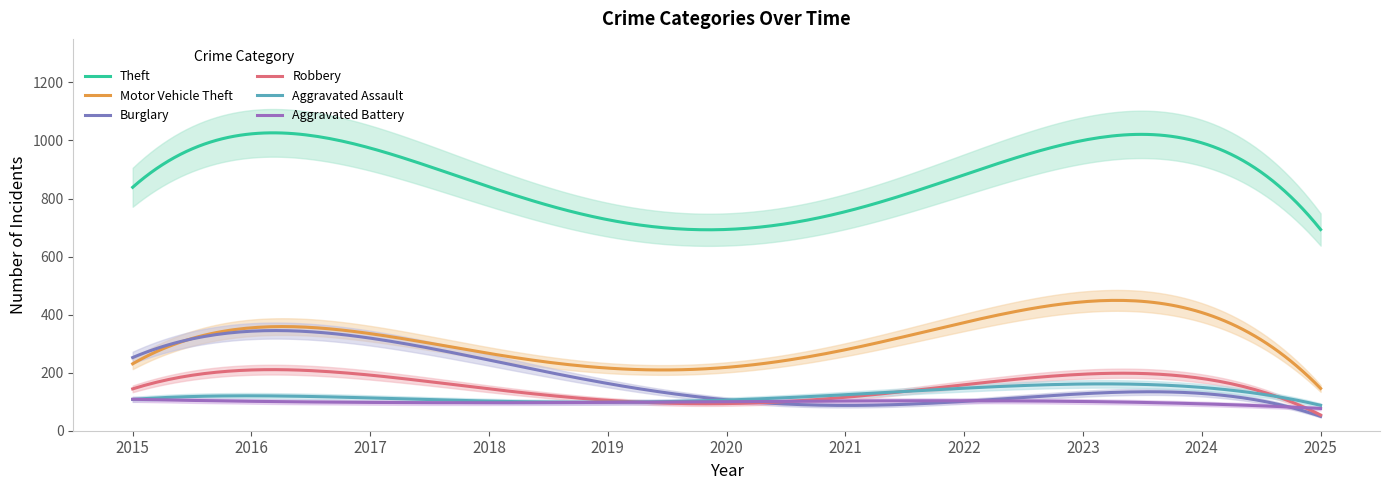

Is the value of Robbery at 2024 greater than the value of Burglary at 2022?

Yes